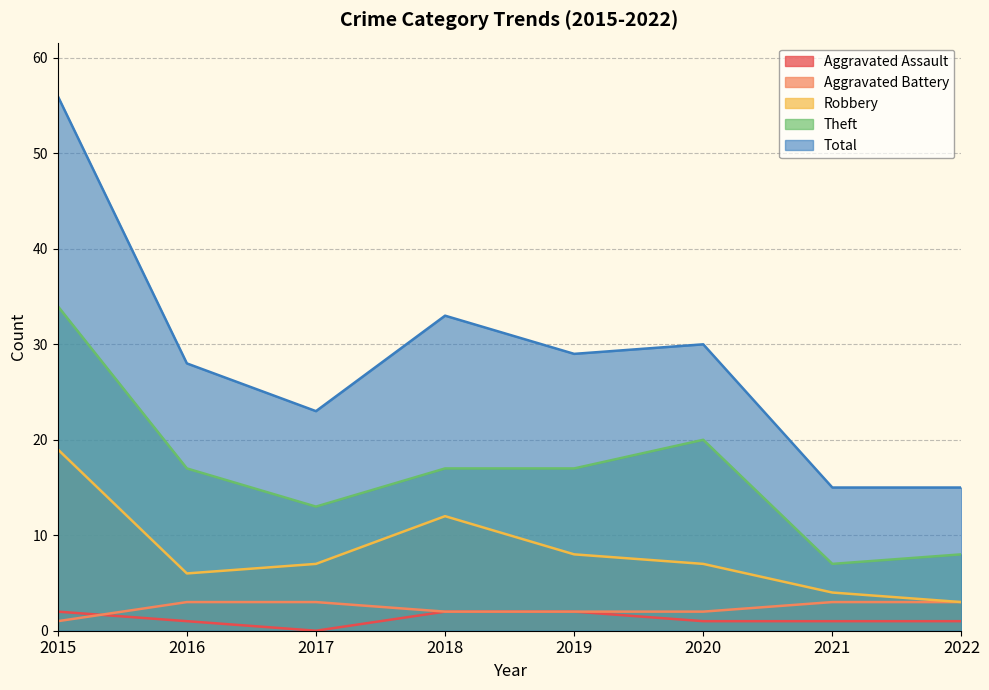

What is the sum of all Robbery values?

66